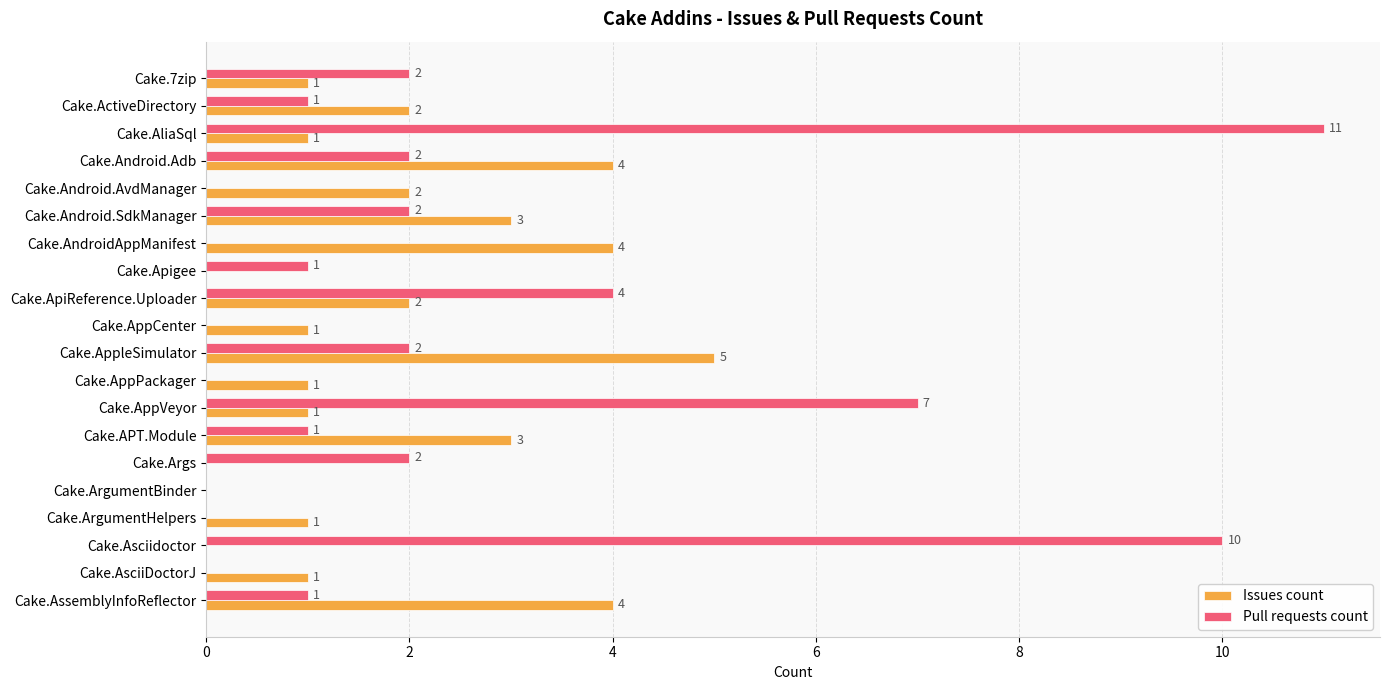

Is it true that Issues count equals -3 at Cake.Asciidoctor?

False